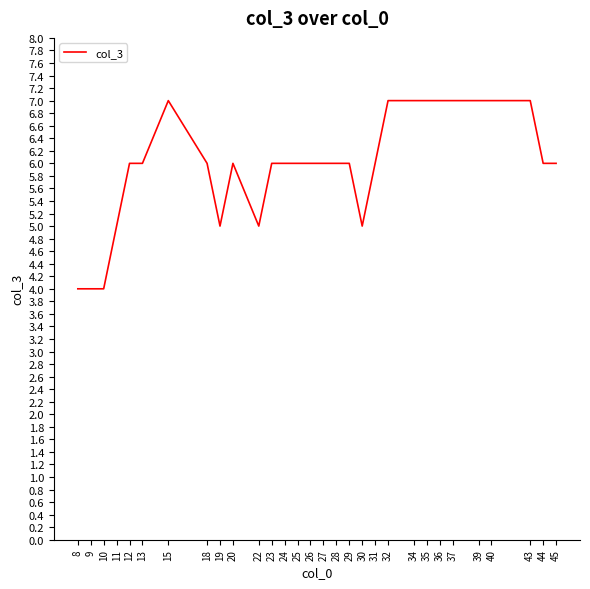

What is the change in value from 23 to 43?

+1